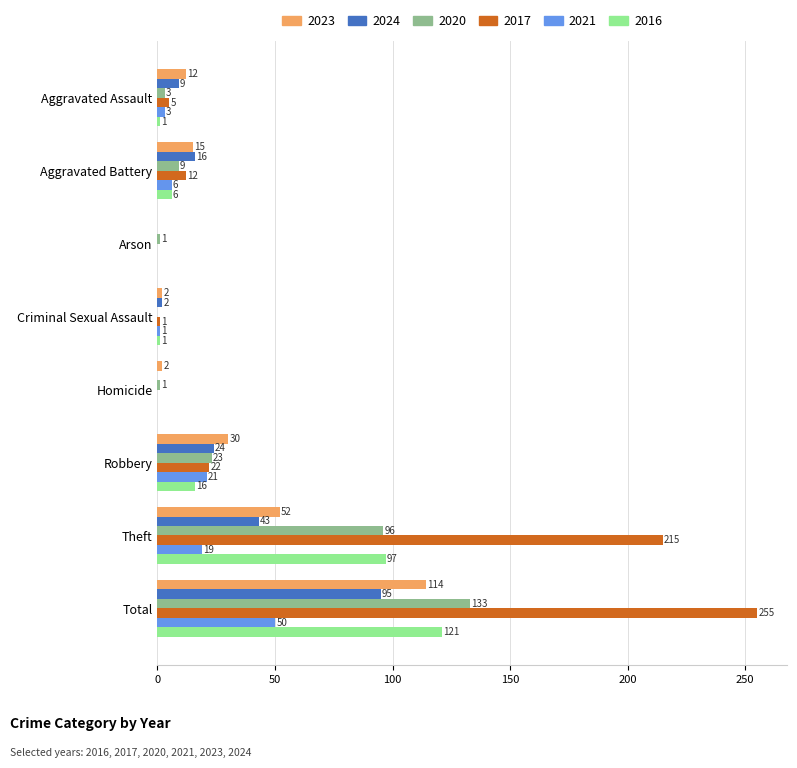

What is the total value across all series at Homicide?

3